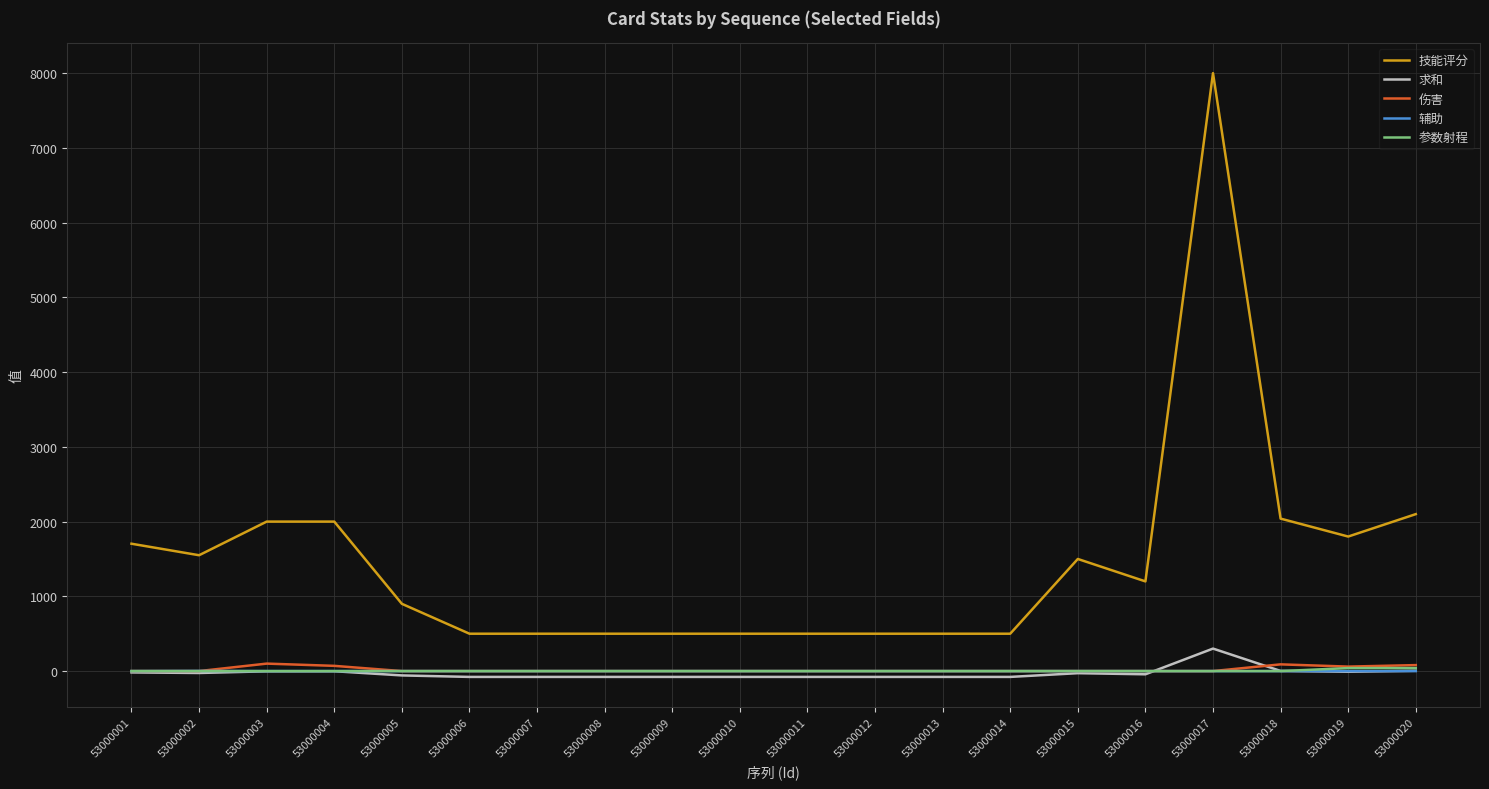

At how many categories does at least one series exceed 7866?

1